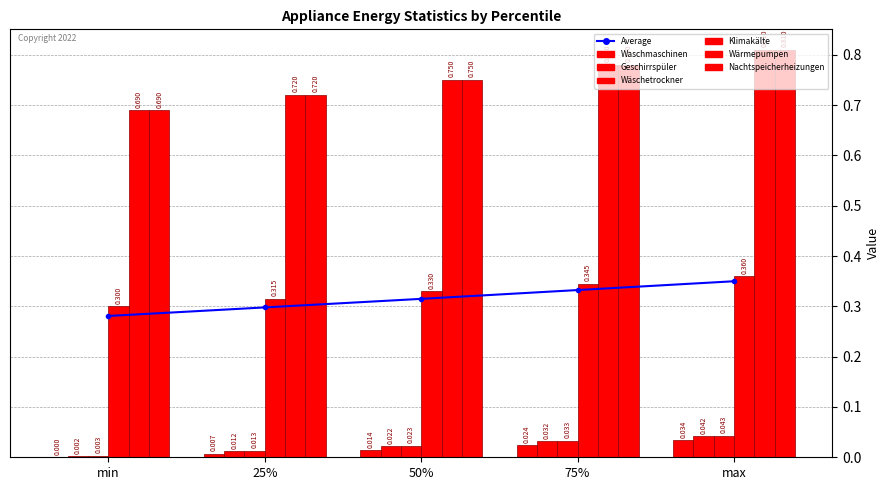

Reading right to left, list all the values displayed in this chart.

Waschmaschinen: 0.0	0.0	0.0	0.0	0.0
Geschirrspüler: 0.0	0.0	0.0	0.0	0.0
Wäschetrockner: 0.0	0.0	0.0	0.0	0.0
Klimakälte: 0.4	0.3	0.3	0.3	0.3
Wärmepumpen: 0.8	0.8	0.8	0.7	0.7
Nachtspeicherheizungen: 0.8	0.8	0.8	0.7	0.7